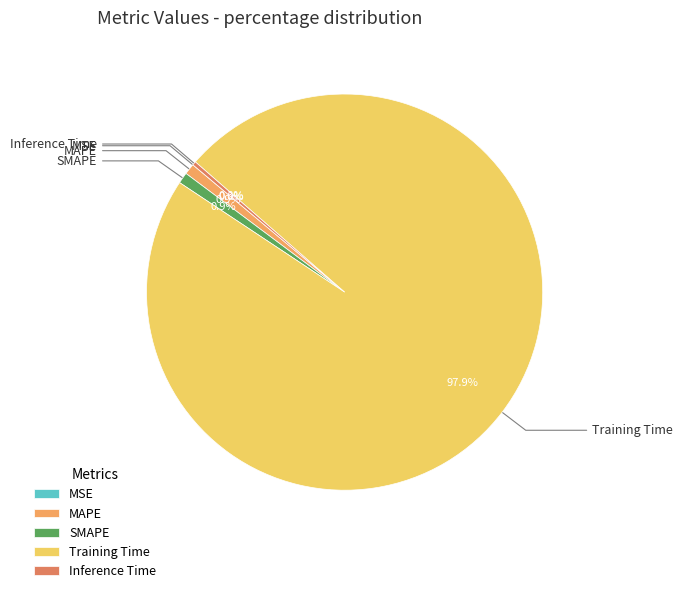

Between Training Time and SMAPE, which is larger?

Training Time